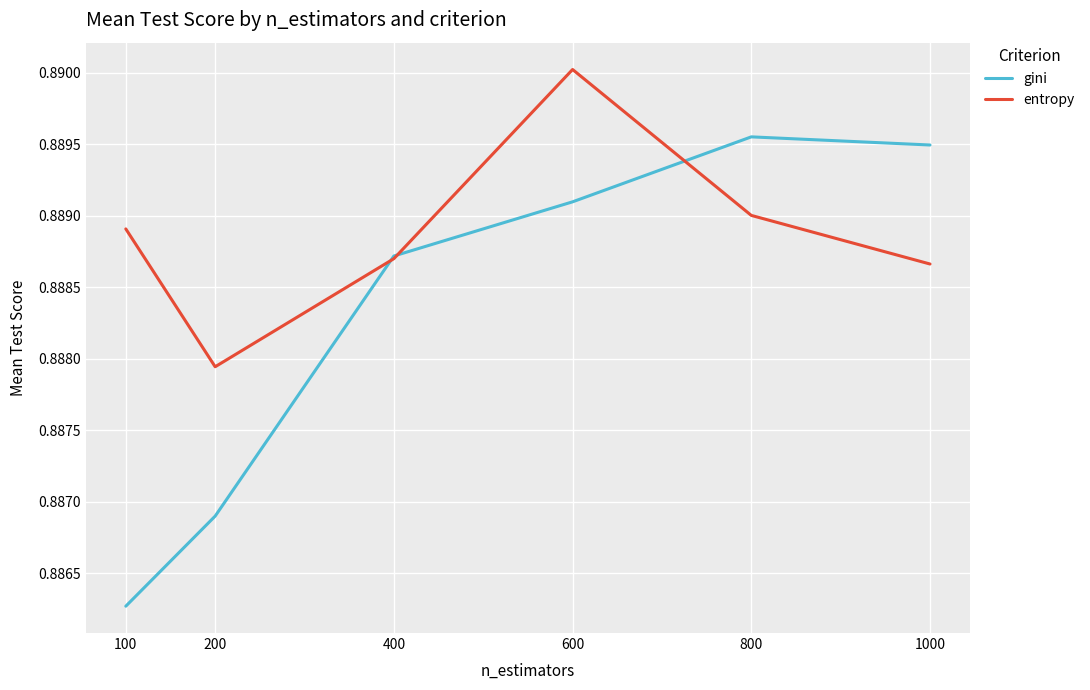

At which category does the chart reach its minimum across all series?

100